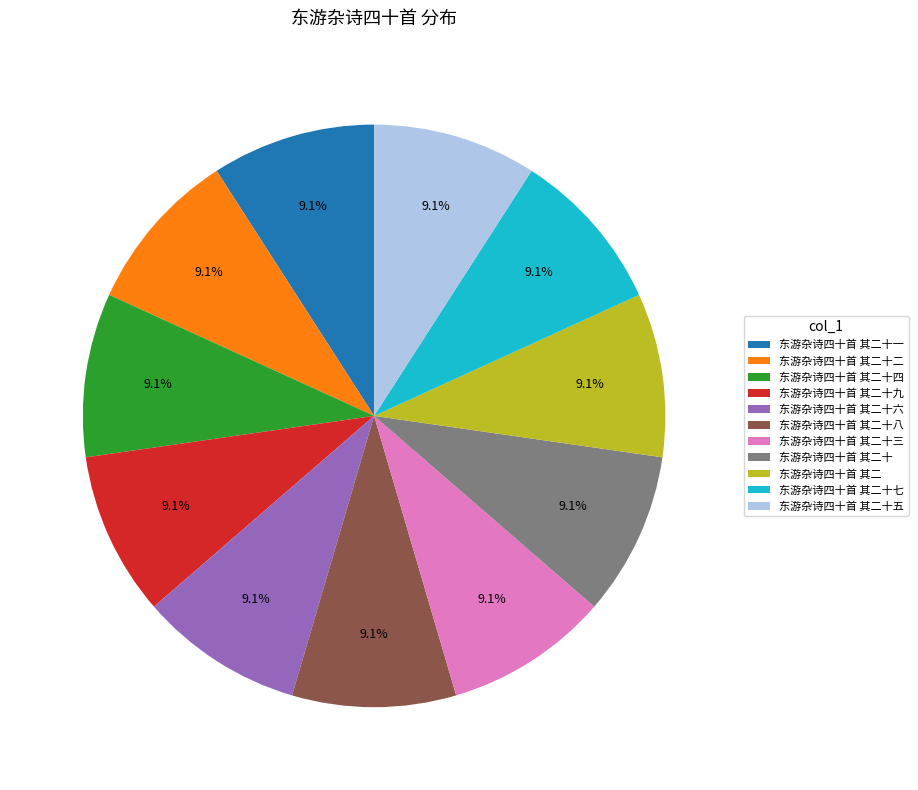

Is 东游杂诗四十首 其二十 the majority of the pie?

No